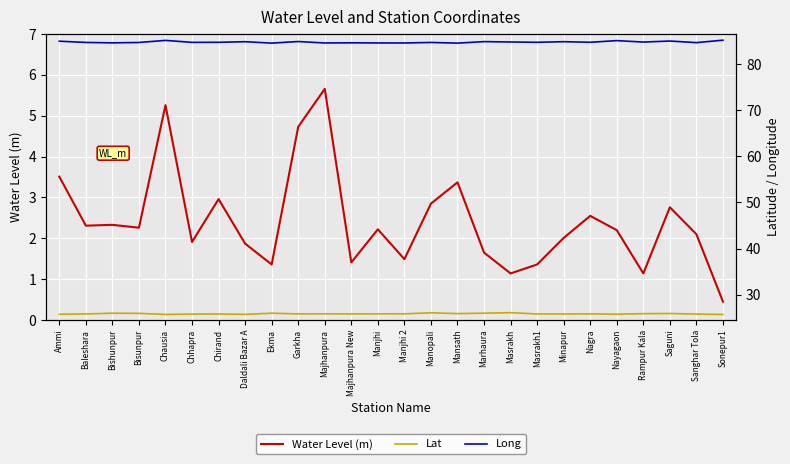

At which category does Water Level (m) reach its first local peak?

Bishunpur